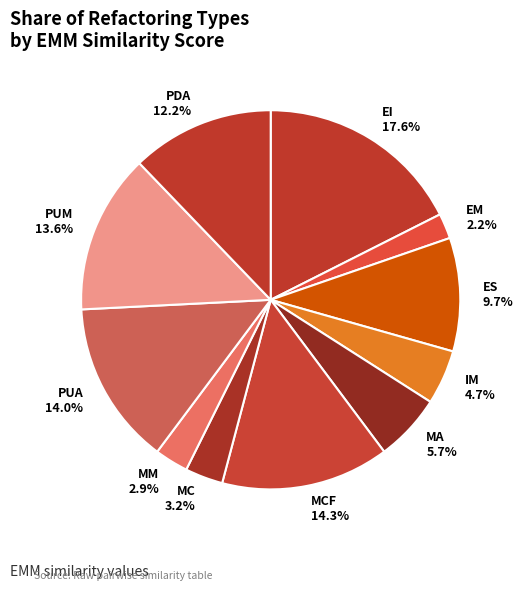

Is it true that PDA is 5% of the pie?

False